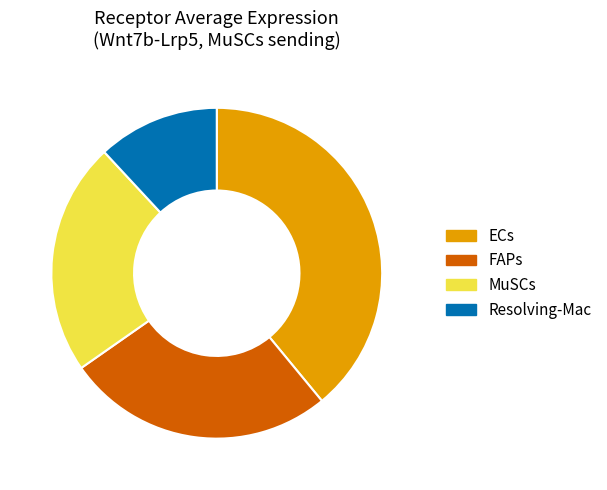

Combined, do MuSCs and FAPs account for over 50%?

No